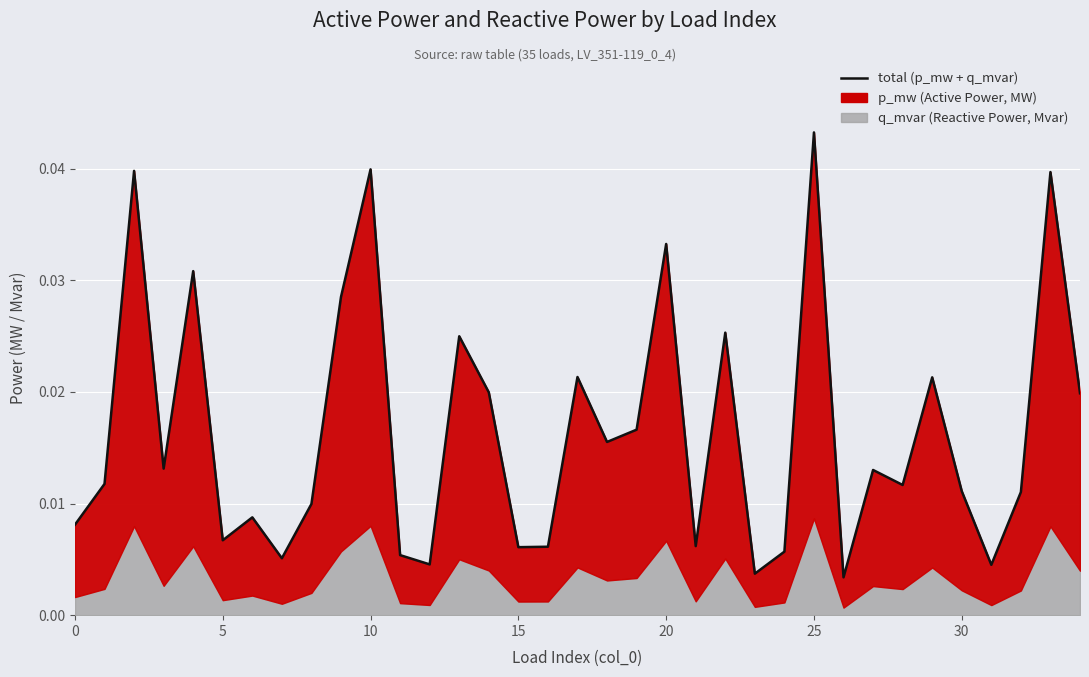

At which label is the value closest to 0?

26